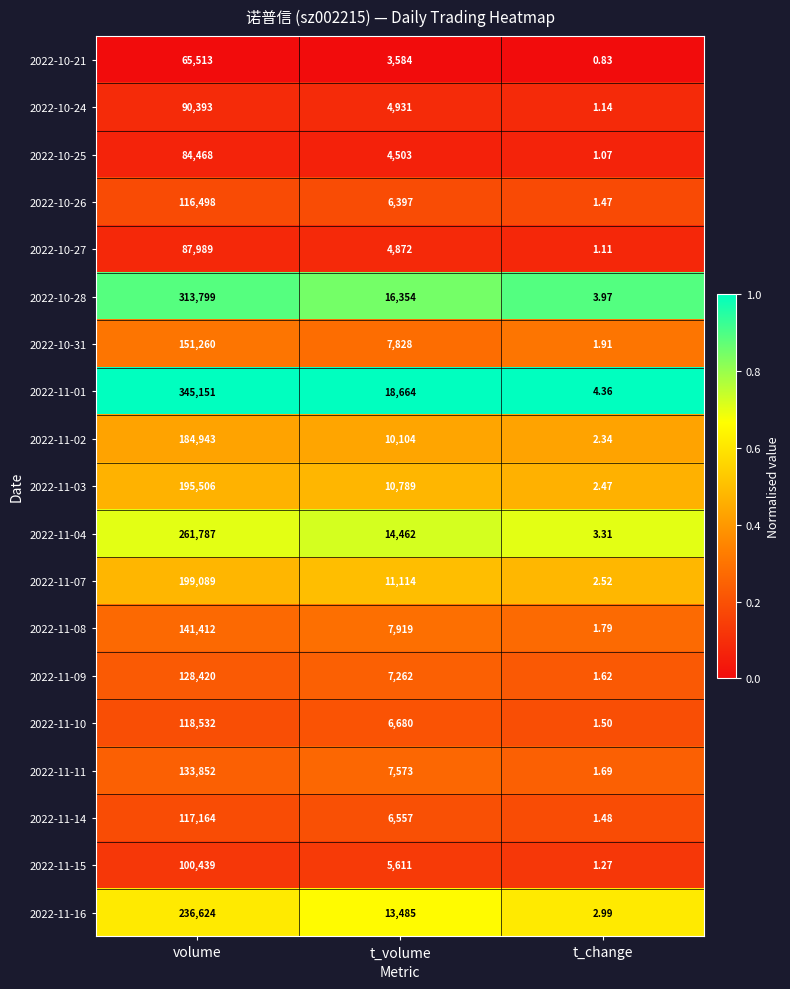

Which label corresponds to the largest value in the chart?

volume